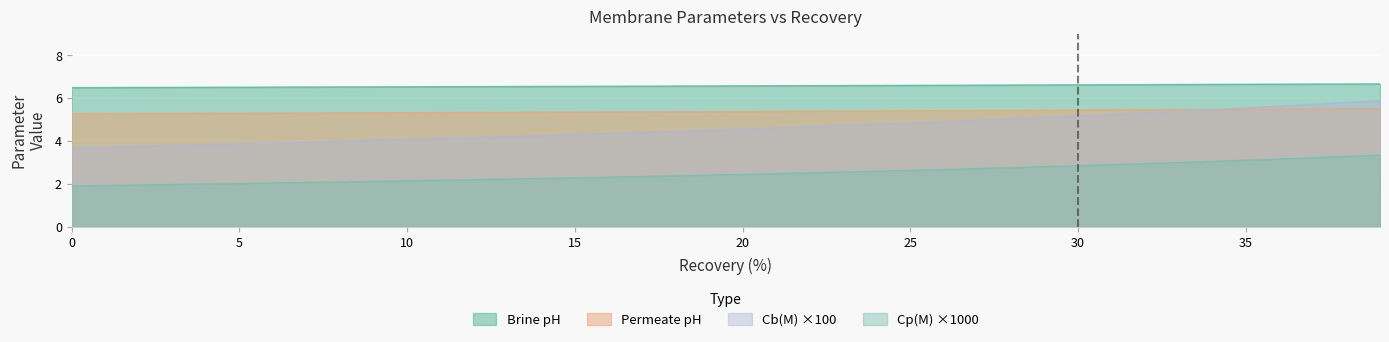

Reading left to right, what are all the values shown in this chart?

Brine pH: 0=6.5	1=6.5	2=6.5	3=6.5	4=6.5	5=6.5	6=6.5	7=6.5	8=6.5	9=6.5	10=6.5	11=6.5	12=6.5	13=6.6	14=6.6	15=6.6	16=6.6	17=6.6	18=6.6	19=6.6	20=6.6	21=6.6	22=6.6	23=6.6	24=6.6	25=6.6	26=6.6	27=6.6	28=6.6	29=6.6	30=6.6	31=6.6	32=6.6	33=6.6	34=6.7	35=6.7	36=6.7	37=6.7	38=6.7	39=6.7
Permeate pH: 0=5.3	1=5.3	2=5.3	3=5.3	4=5.3	5=5.3	6=5.3	7=5.3	8=5.3	9=5.3	10=5.3	11=5.3	12=5.3	13=5.3	14=5.4	15=5.4	16=5.4	17=5.4	18=5.4	19=5.4	20=5.4	21=5.4	22=5.4	23=5.4	24=5.4	25=5.4	26=5.4	27=5.4	28=5.4	29=5.4	30=5.5	31=5.5	32=5.5	33=5.5	34=5.5	35=5.5	36=5.5	37=5.5	38=5.5	39=5.5
Cb(M): 0=3.7	1=3.7	2=3.8	3=3.8	4=3.8	5=3.9	6=3.9	7=4.0	8=4.0	9=4.0	10=4.1	11=4.1	12=4.2	13=4.2	14=4.3	15=4.3	16=4.4	17=4.4	18=4.5	19=4.5	20=4.6	21=4.6	22=4.7	23=4.7	24=4.8	25=4.9	26=4.9	27=5.0	28=5.0	29=5.1	30=5.2	31=5.3	32=5.3	33=5.4	34=5.5	35=5.6	36=5.6	37=5.7	38=5.8	39=5.9
Cp(M): 0=1.9	1=1.9	2=2.0	3=2.0	4=2.0	5=2.0	6=2.0	7=2.1	8=2.1	9=2.1	10=2.1	11=2.2	12=2.2	13=2.2	14=2.3	15=2.3	16=2.3	17=2.4	18=2.4	19=2.4	20=2.5	21=2.5	22=2.5	23=2.6	24=2.6	25=2.6	26=2.7	27=2.7	28=2.8	29=2.8	30=2.9	31=2.9	32=3.0	33=3.0	34=3.1	35=3.1	36=3.2	37=3.2	38=3.3	39=3.4